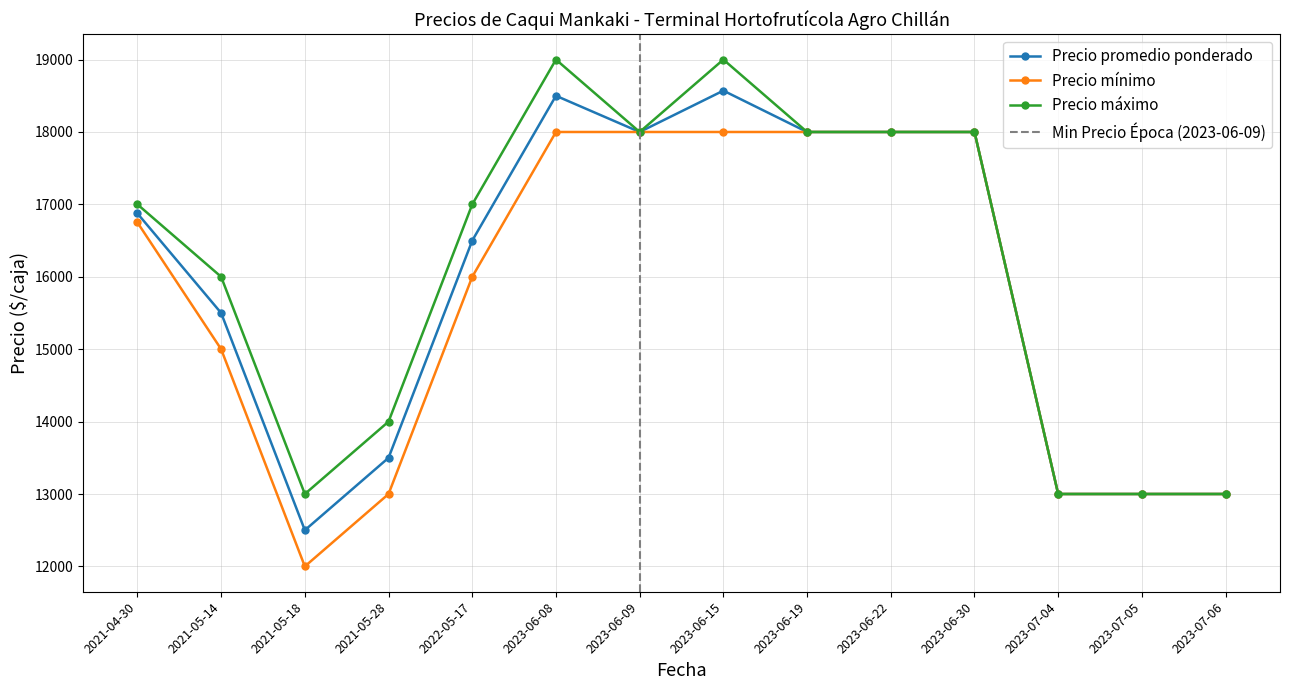

What is the sum of the Precio máximo values at 2021-05-18 and 2023-07-05?

26000